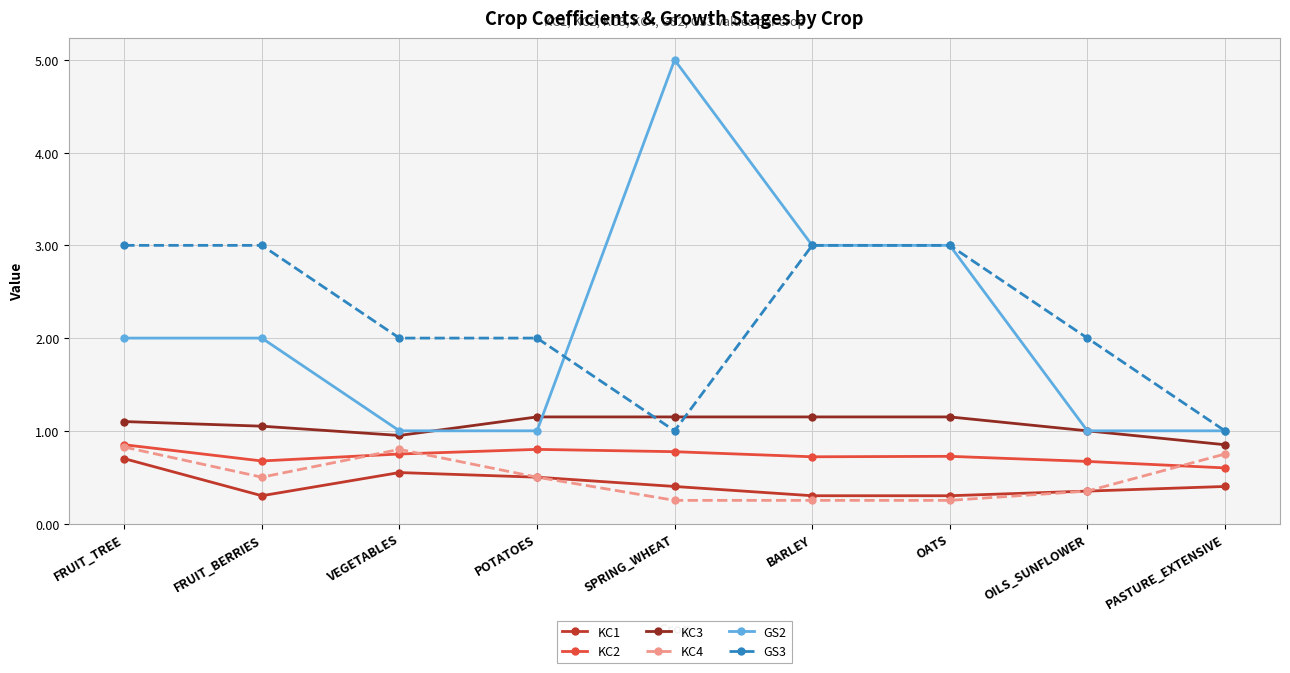

What is the label of the 4th point from the right?

BARLEY